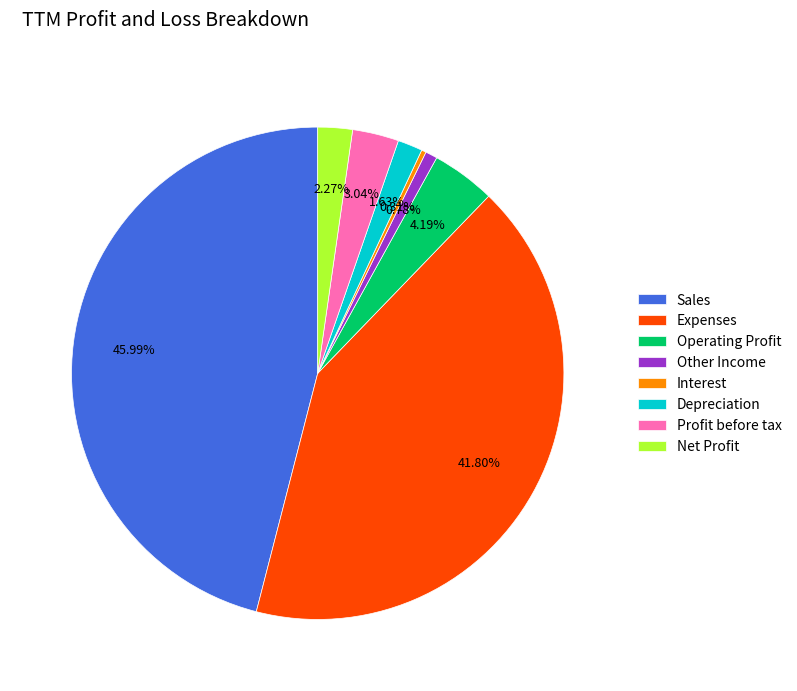

Between Operating Profit and Sales, which is larger?

Sales